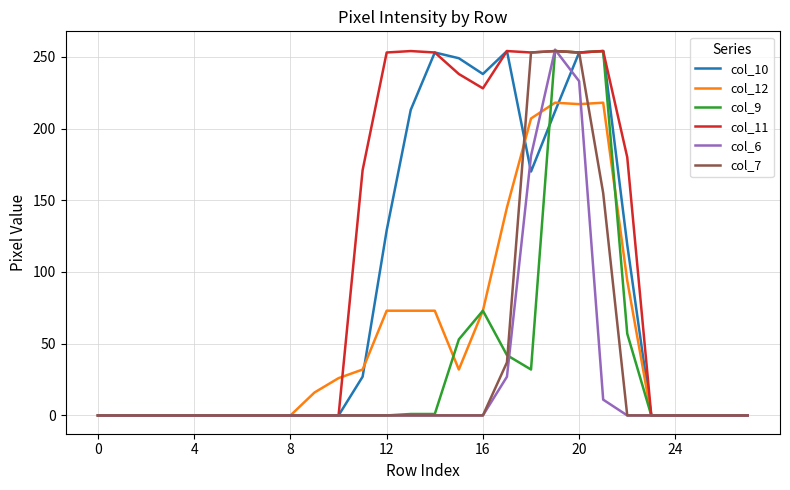

What is the highest value of the col_11 series?

254